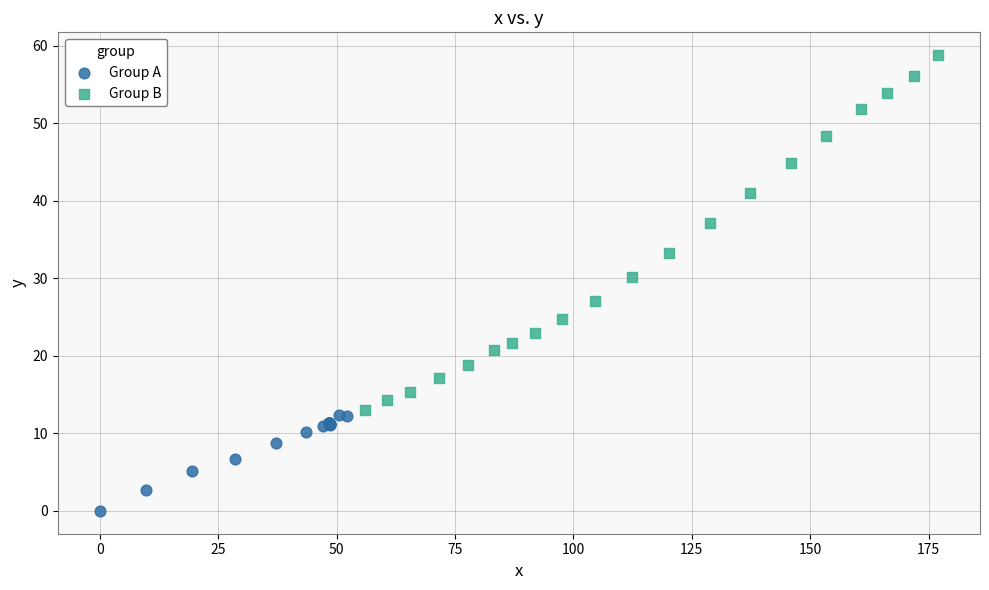

What are all the series names shown in the legend?

Group A, Group B